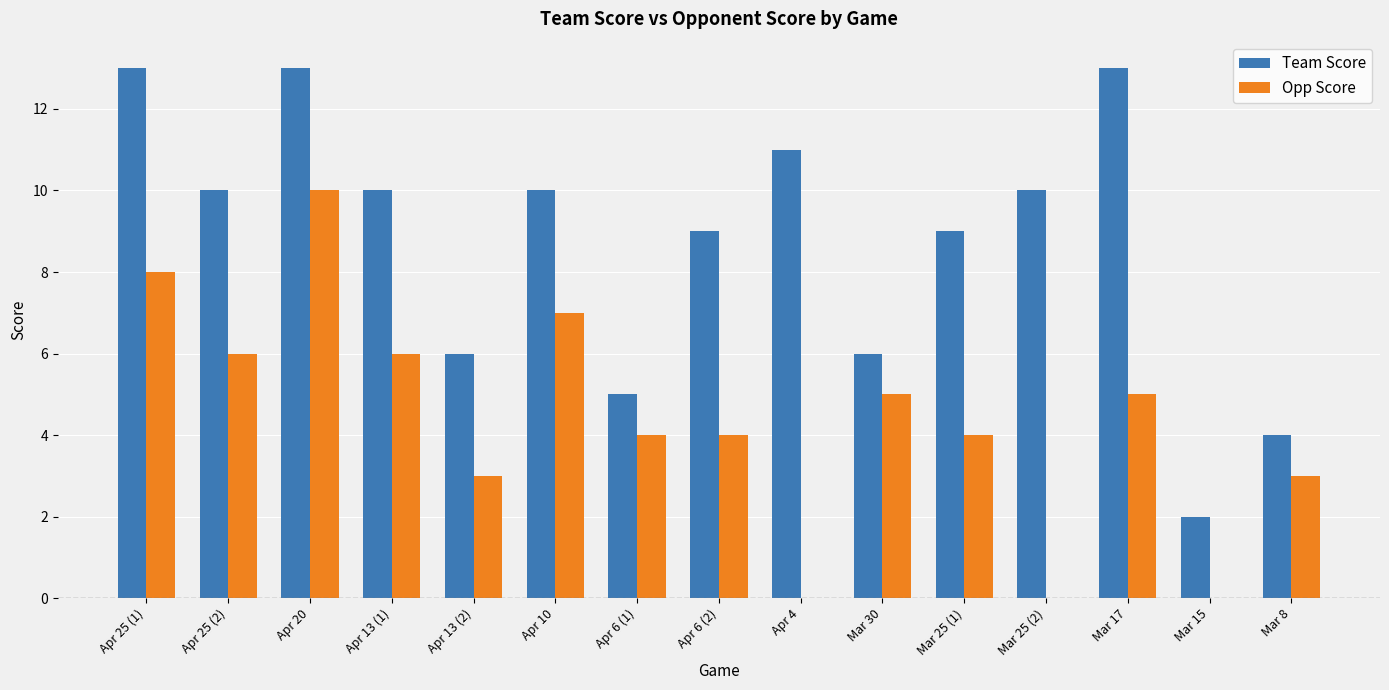

What is the sum of all Opp Score values?

65